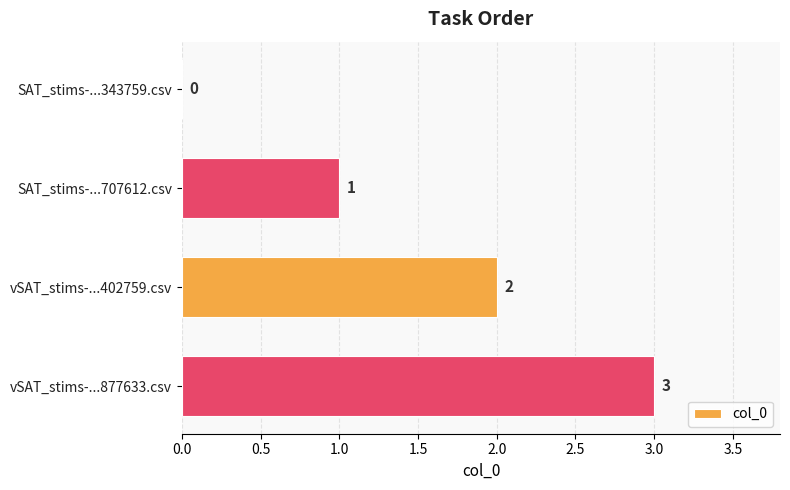

What is the sum of all values?

6